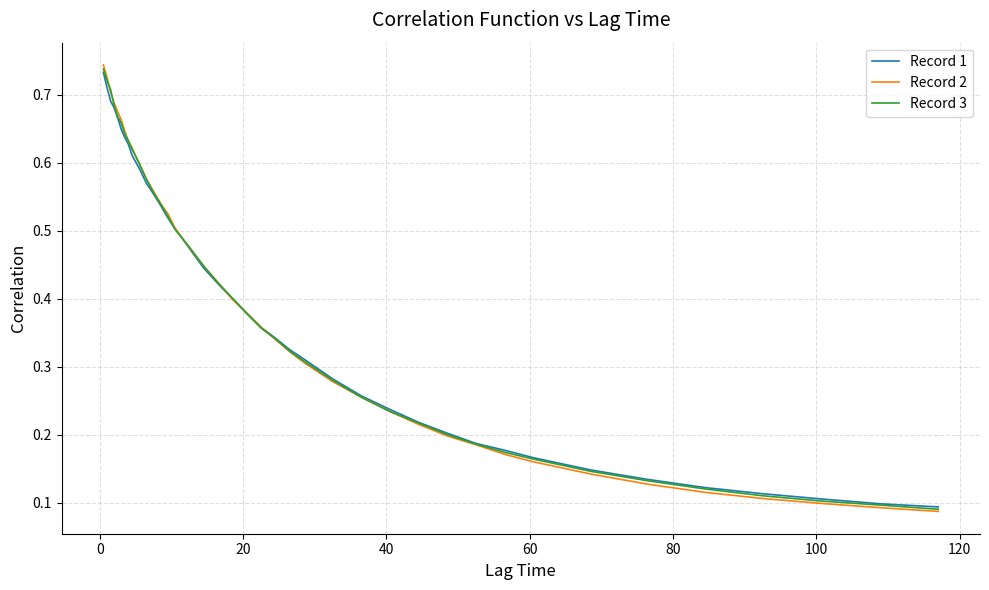

Which series has the widest spread of values?

Record 2